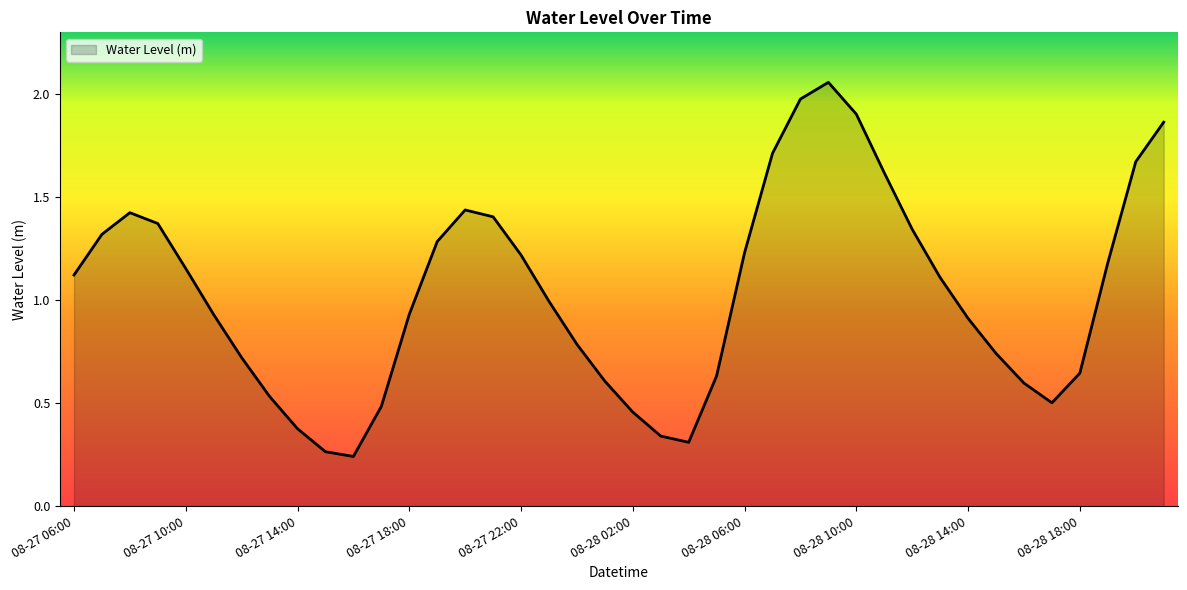

Does the chart have visible grid lines?

No